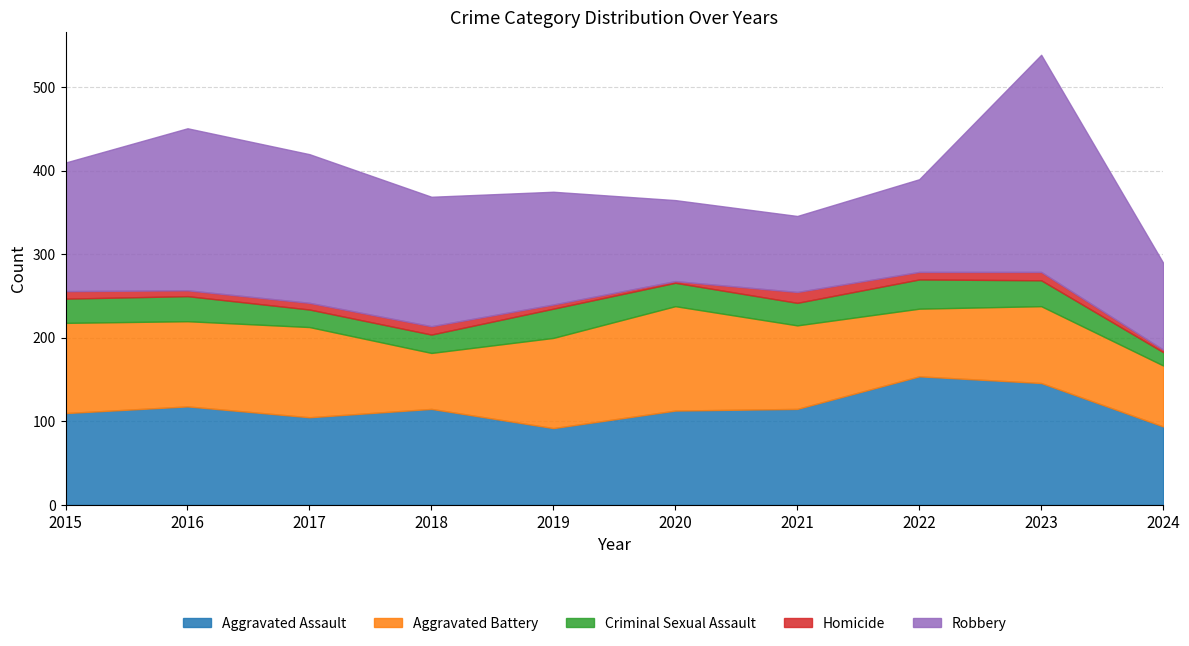

In Aggravated Battery, how many points are lower than both neighbors (excluding endpoints)?

3